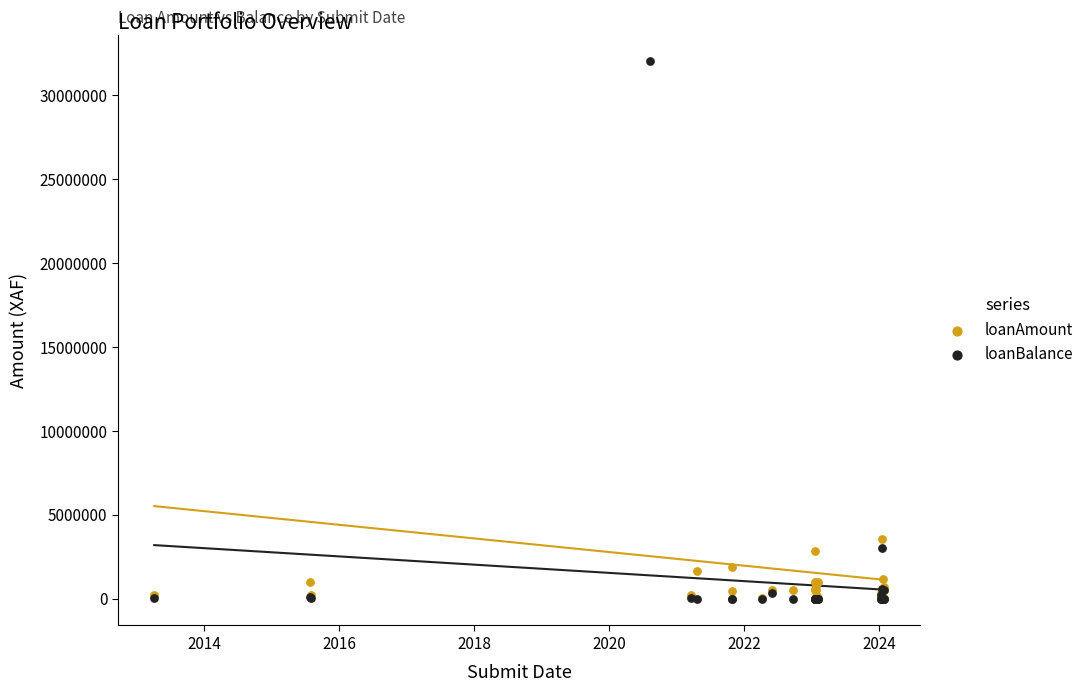

What are all the series names shown in the legend?

loanAmount, loanBalance